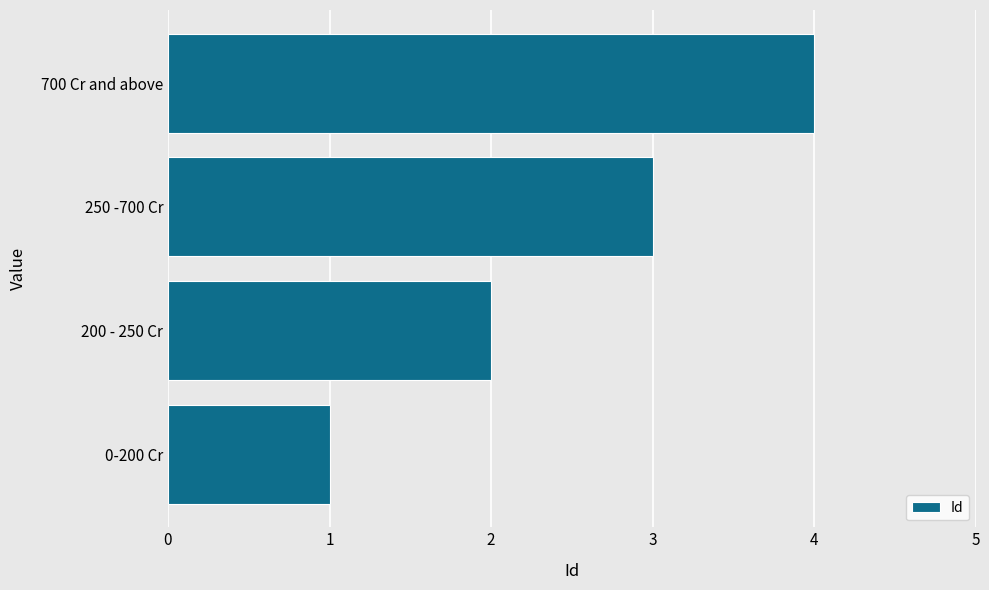

Count the number of categories in the chart.

4